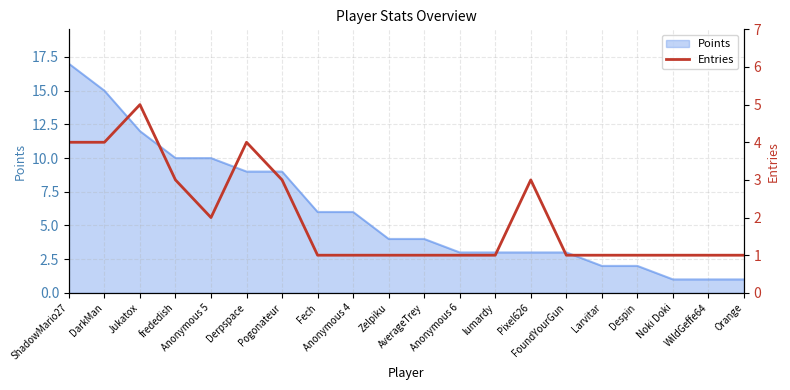

What position from the left is Fech?

8